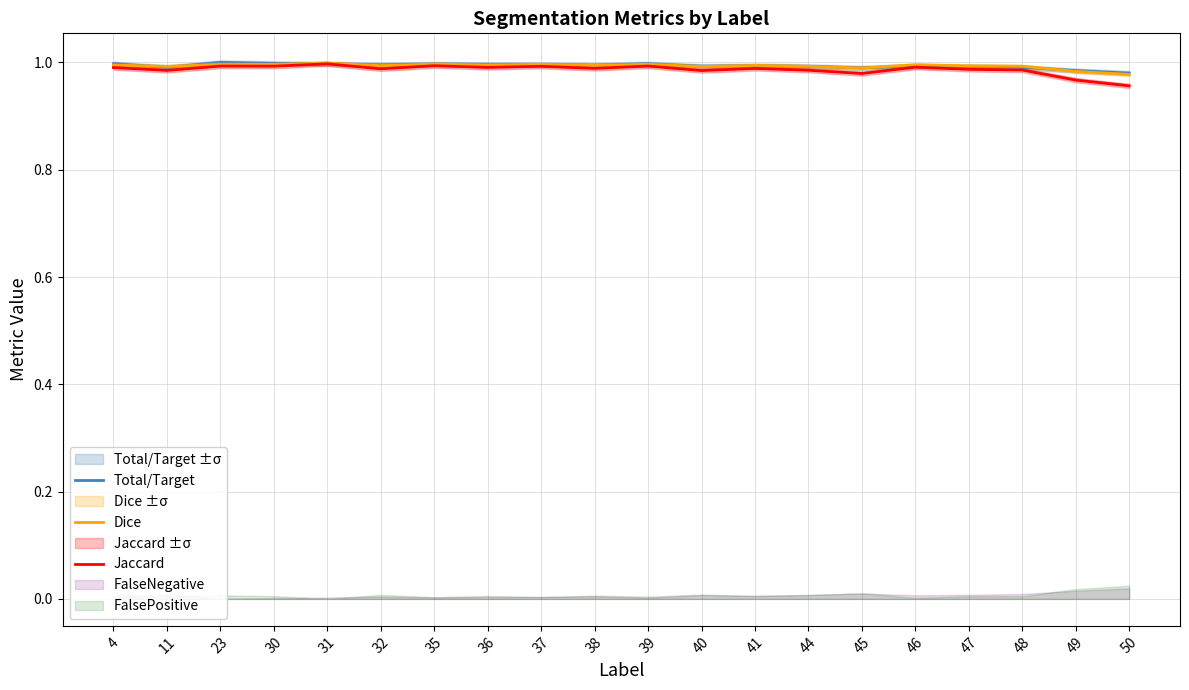

True or false: Total/Target has a value of 1.0 at 40.

True